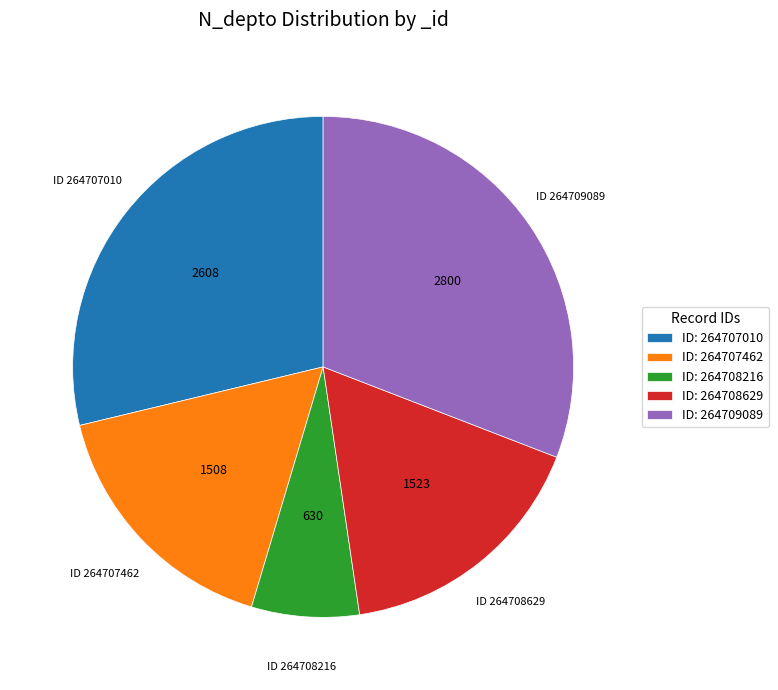

Which slice is the smallest?

ID: 264708216